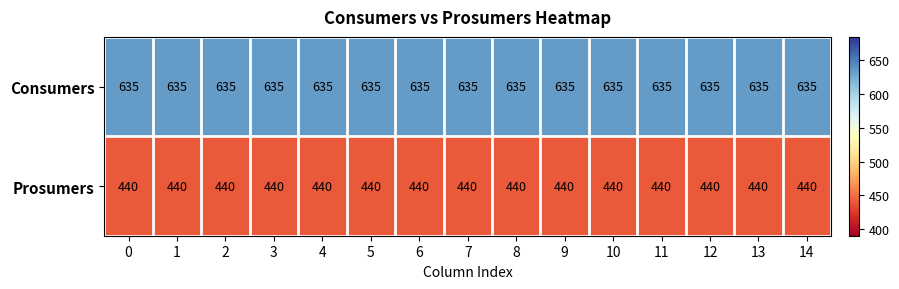

What is the maximum value shown in the chart?

635